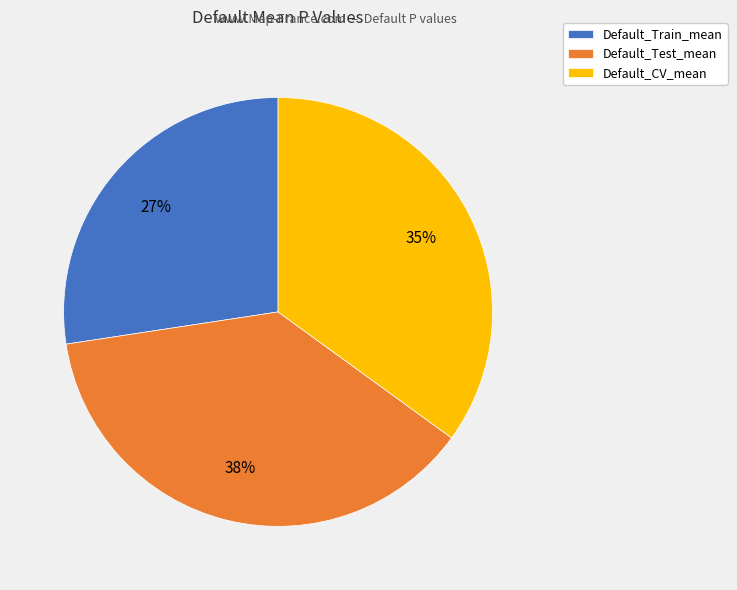

To the nearest percent, what is the difference between the Default_CV_mean and Default_Train_mean slice percentages?

8%